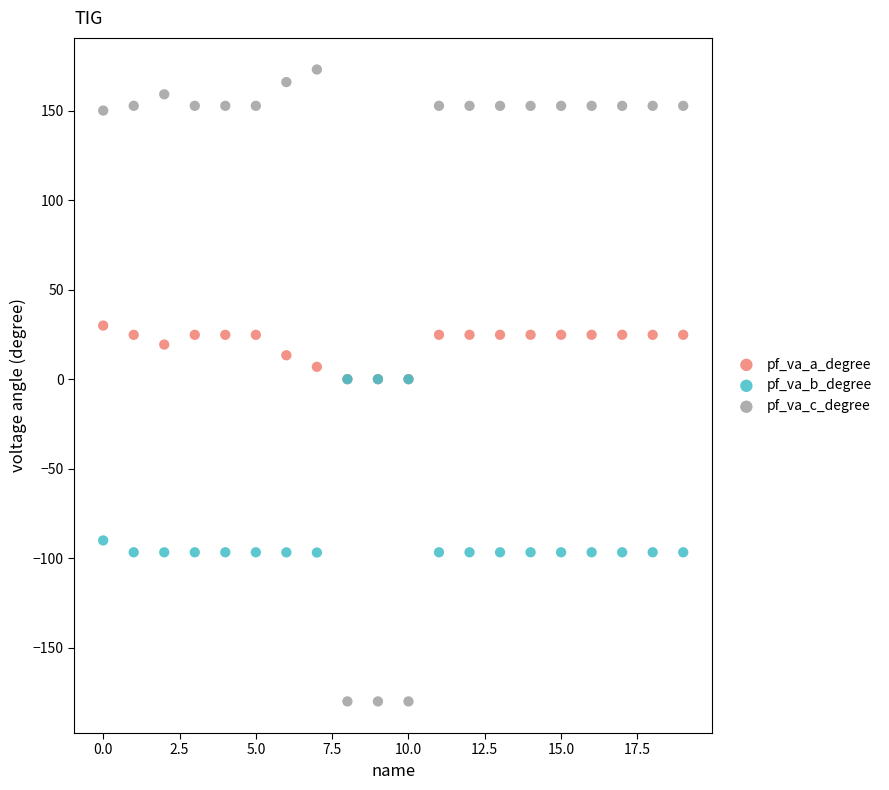

In the pf_va_b_degree series, what Y value is closest to -48?

-90.0